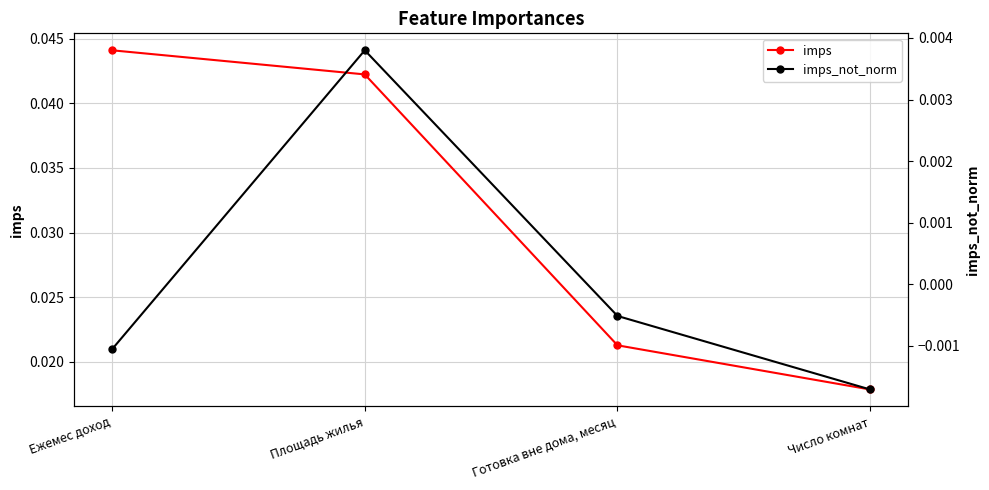

The value of imps_not_norm at Готовка вне дома, месяц is -0.0. True or false?

True